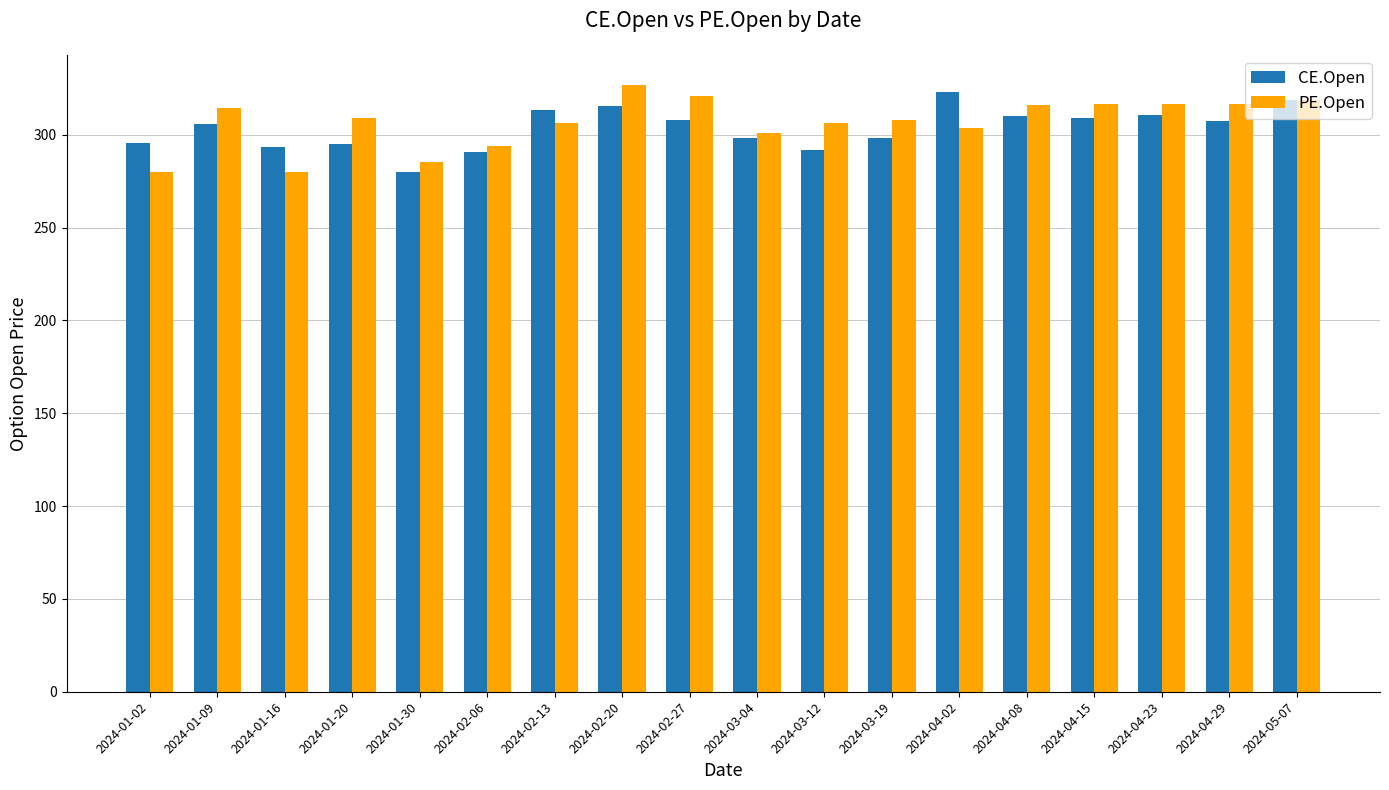

Is the value of PE.Open at 2024-01-16 greater than the value of CE.Open at 2024-04-08?

No